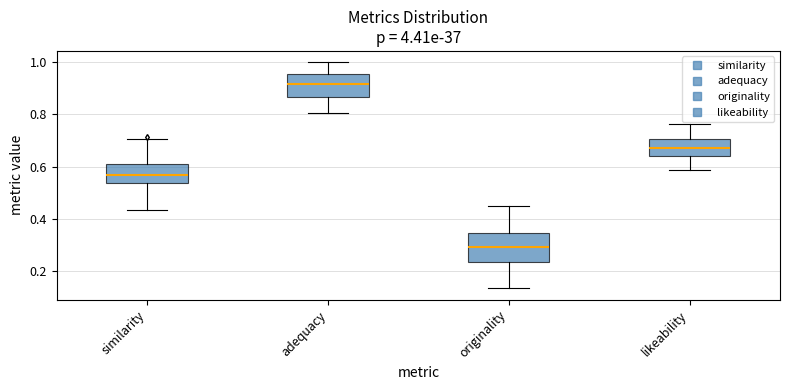

Reading left to right, transcribe this box plot: for each box, give where its median line is, the range the box spans, and where its two whiskers end, as read against the y-axis. The values are not printed on the chart, so give them approximately, as read against the axis.

similarity: median 0.56, box 0.54 to 0.60, whiskers 0.44 to 0.70
adequacy: median 0.92, box 0.86 to 0.96, whiskers 0.80 to 1.00
originality: median 0.30, box 0.24 to 0.34, whiskers 0.14 to 0.46
likeability: median 0.68, box 0.64 to 0.70, whiskers 0.58 to 0.76